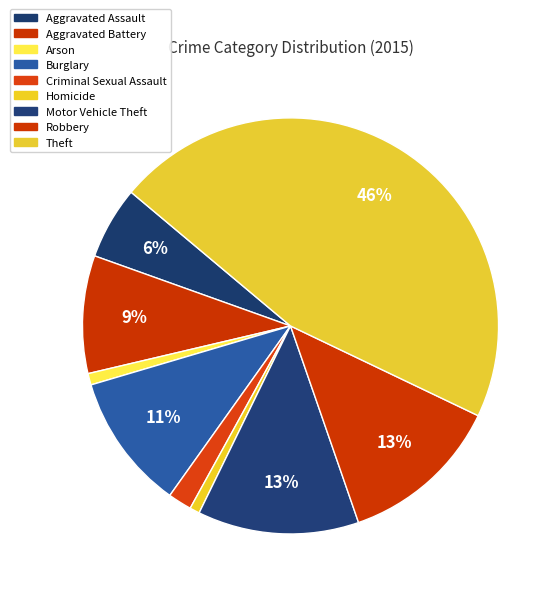

To the nearest percent, what portion does Theft represent?

46%